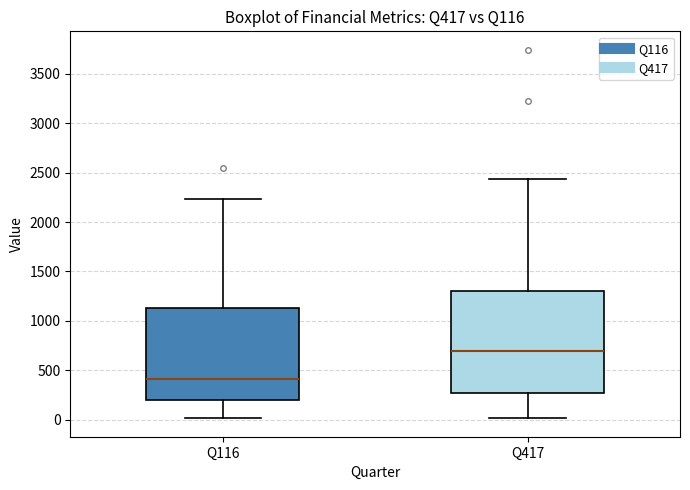

Which box is the tallest, from its lower edge to its upper edge?

Q417